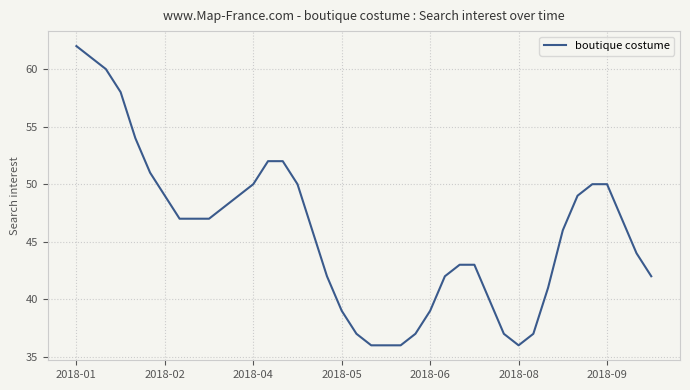

Does the chart display data point markers on the line(s)?

No